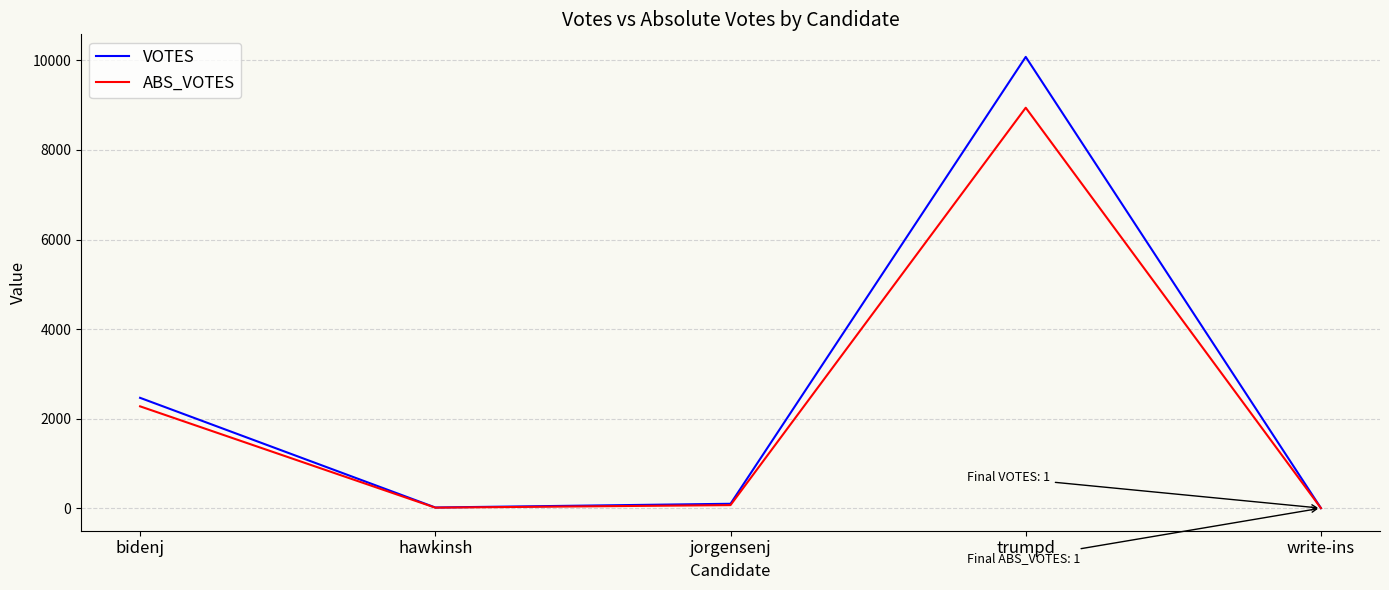

What is the average value of the ABS_VOTES series?

2260